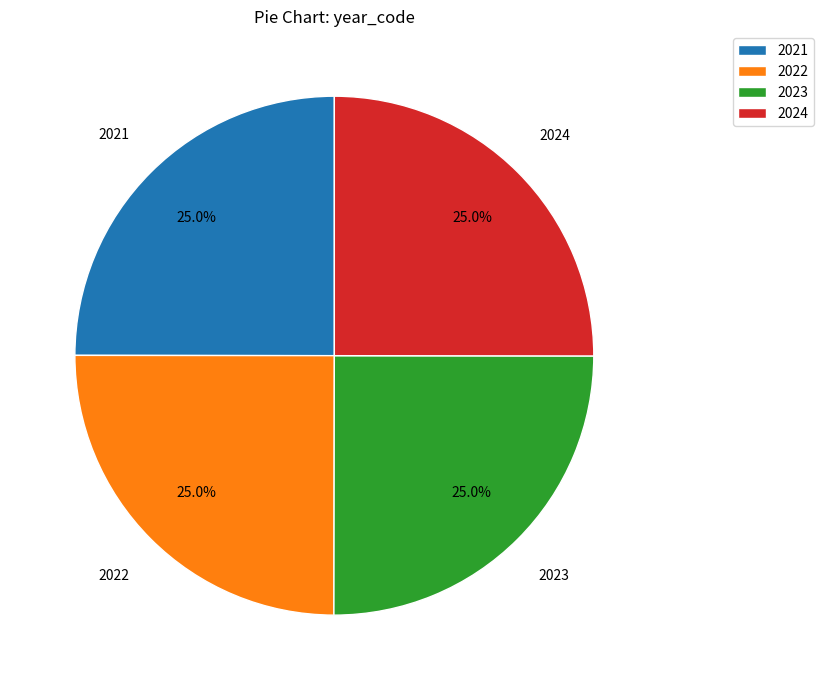

Approximately how many times larger is the value at 2024 compared to 2022?

1.0